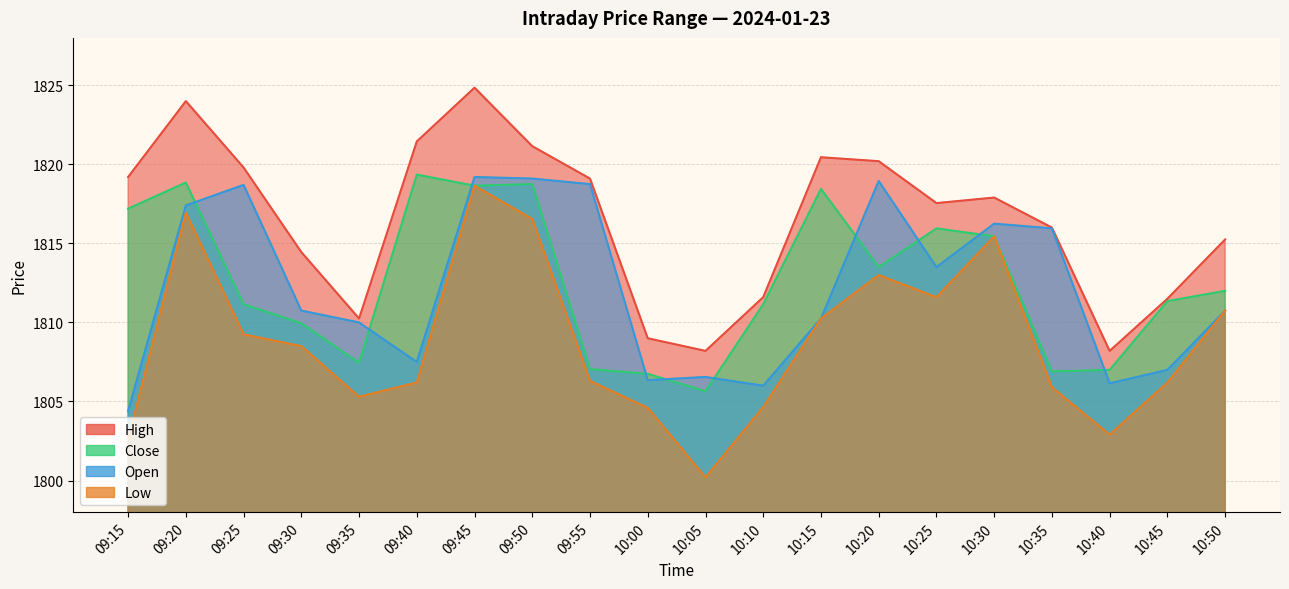

What is the highest value of the Open series?

1819.2